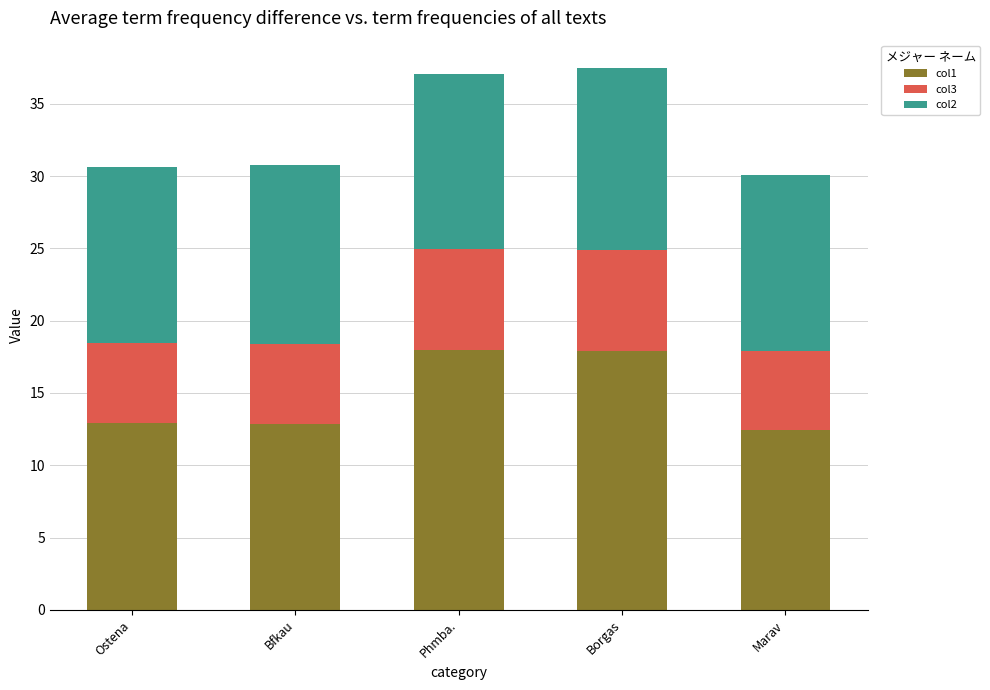

Is it true that col1 equals 17.9 at Phmba.?

True